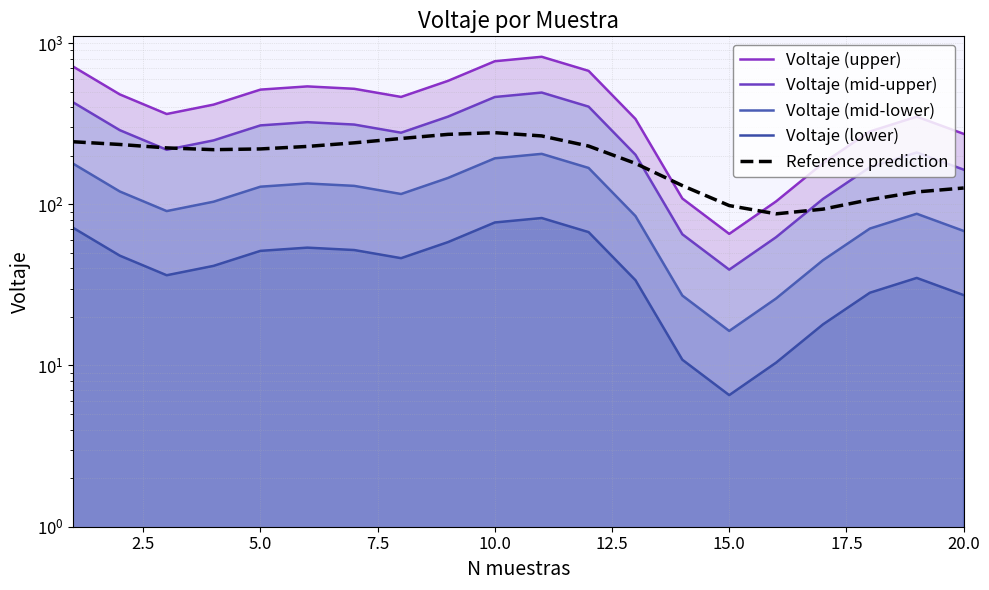

Rank the series by their maximum value, from lowest to highest.

Voltaje (lower), Voltaje (mid-lower), Reference prediction, Voltaje (mid-upper), Voltaje (upper)